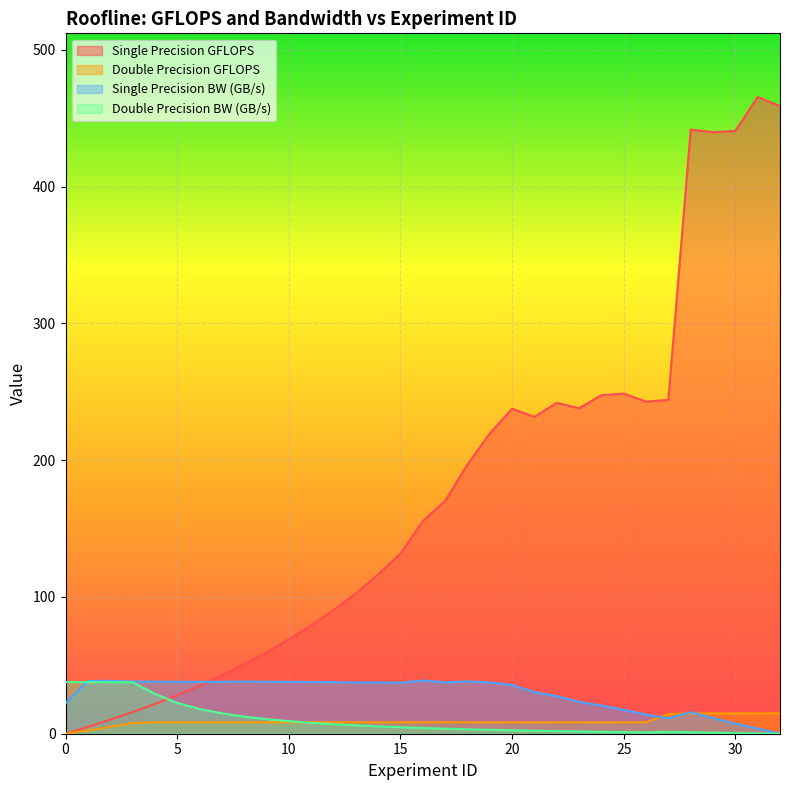

Reading left to right, transcribe all the data shown in this chart.

Single Precision GFLOPS: 0.0	5.0	10.3	15.8	21.8	28.1	35.1	42.5	50.9	59.5	69.1	79.2	90.5	102.5	116.5	131.6	155.5	170.2	196.8	219.6	237.7	231.7	241.9	238.0	247.5	248.7	242.9	244.2	441.8	439.9	440.8	465.6	459.0
Double Precision GFLOPS: 0.0	2.4	5.0	7.8	8.3	8.3	8.3	8.3	8.3	8.4	8.4	8.4	8.4	8.4	8.4	8.4	8.4	8.4	8.4	8.3	8.4	8.3	8.4	8.4	8.3	8.4	8.4	14.4	14.9	14.9	14.9	14.9	14.9
Single Precision BW (GB/s): 22.2	38.6	38.6	38.1	38.1	37.9	38.0	38.0	38.2	38.0	38.0	37.8	37.7	37.4	37.5	37.3	38.9	37.5	38.3	37.5	35.6	30.3	27.5	23.3	20.6	17.4	14.0	11.3	15.8	11.4	7.3	3.8	0.0
Double Precision BW (GB/s): 37.8	37.7	37.6	37.6	29.2	22.5	18.1	14.9	12.5	10.7	9.2	8.0	7.0	6.1	5.4	4.7	4.2	3.7	3.2	2.9	2.5	2.2	1.9	1.6	1.4	1.2	1.0	1.3	1.1	0.8	0.5	0.2	0.0